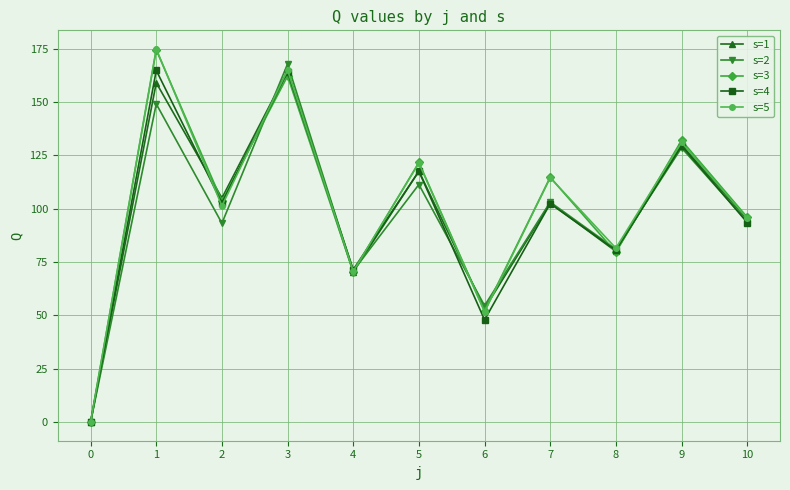

Is it true that s=2 equals 71.3 at 6?

False